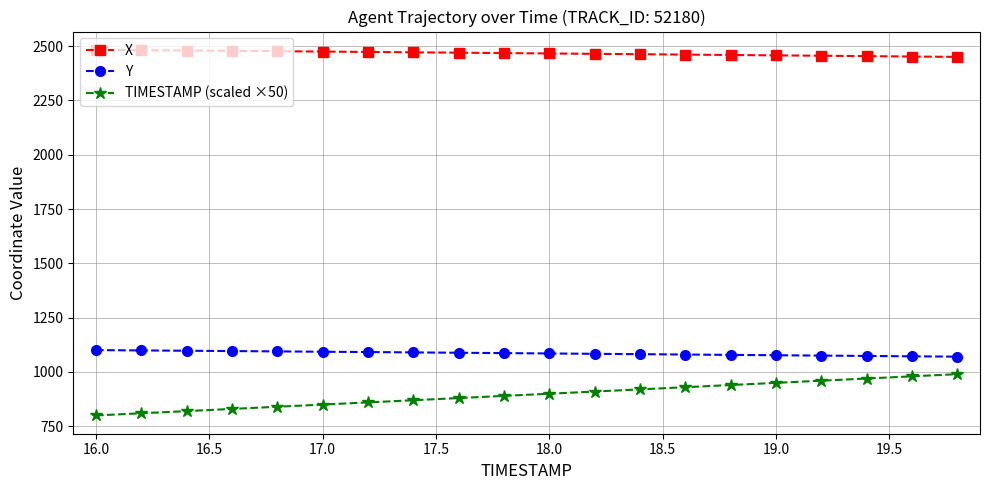

Which series has the widest spread of values?

TIMESTAMP (scaled ×50)